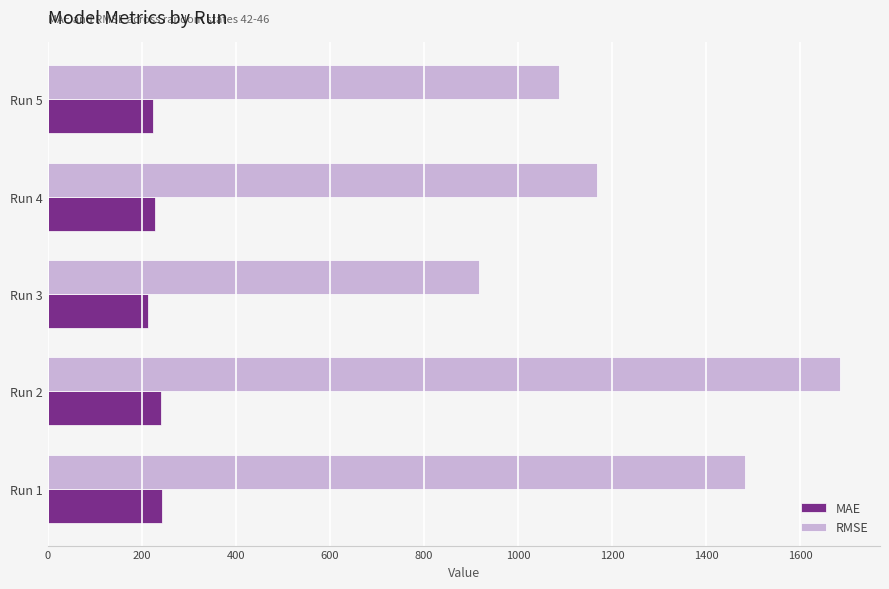

What is the sum of all MAE values?

1149.5